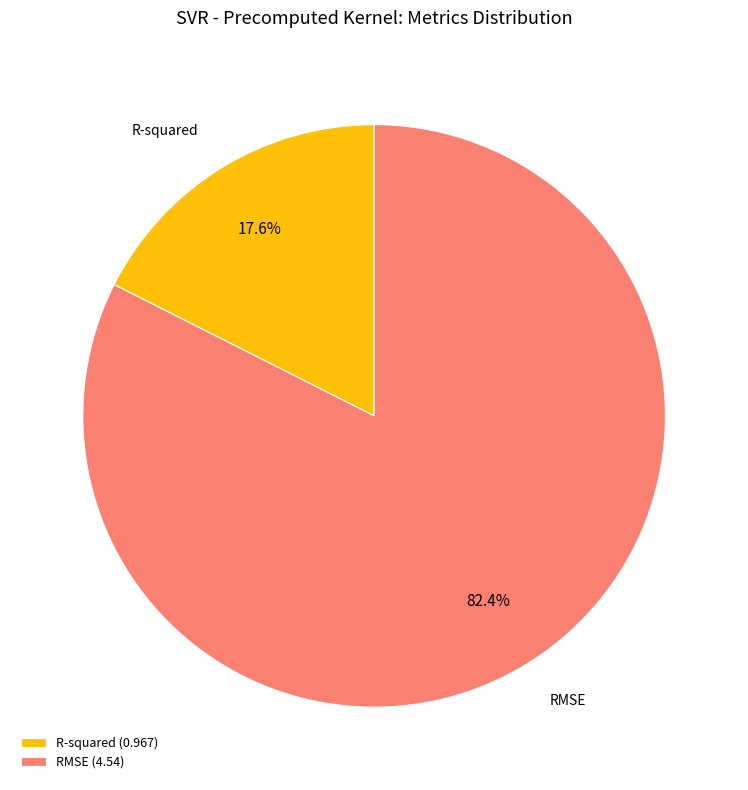

To the nearest percent, what percentage of the pie is R-squared?

18%